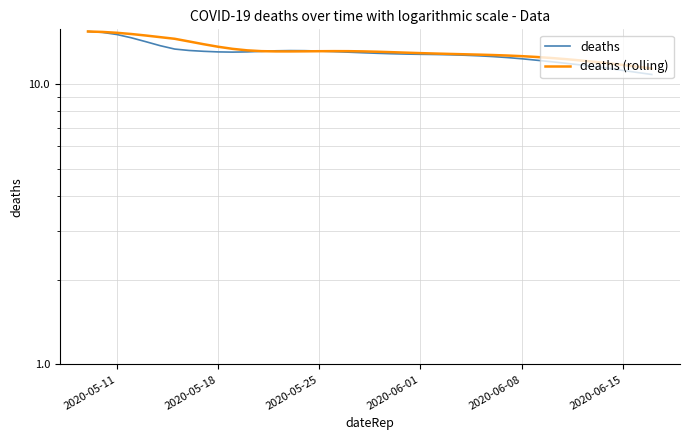

How many lines are shown in the chart?

2